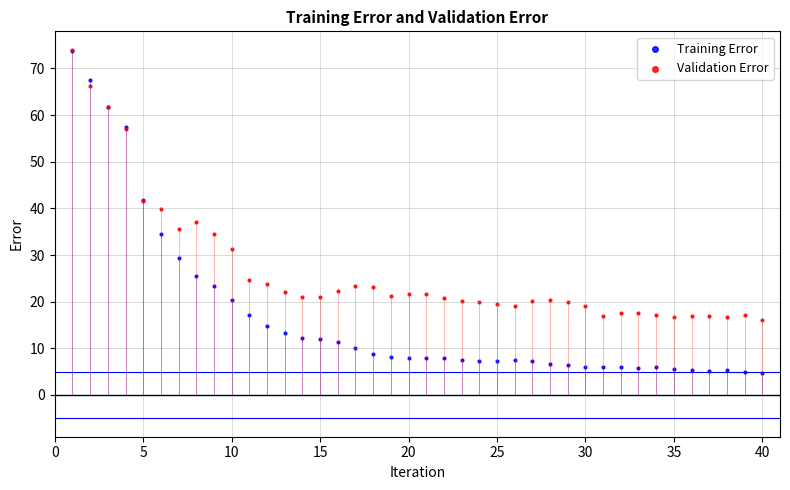

Which series reaches the minimum Y coordinate?

Training Error